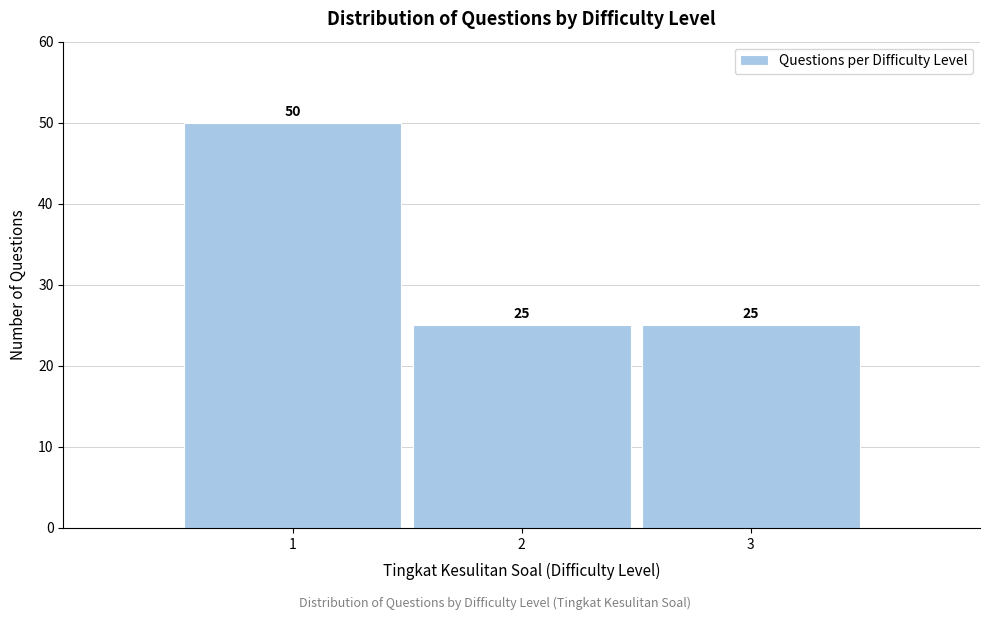

Reading left to right, transcribe this chart: for each bar, give the range it covers on the x-axis and its height.

0.5 to 1.5: 50
1.5 to 2.5: 25
2.5 to 3.5: 25